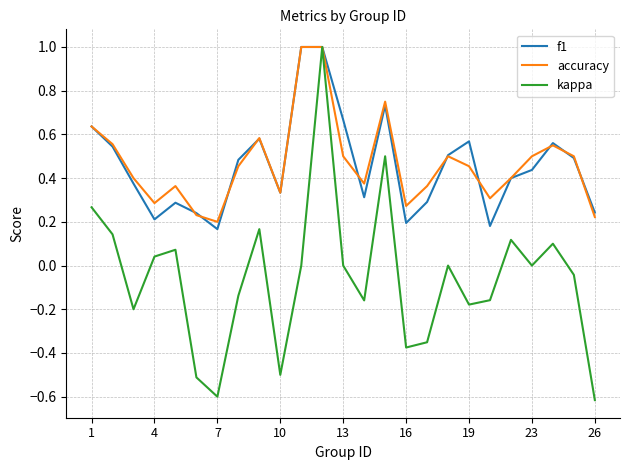

Which series has the largest range (max minus min)?

kappa